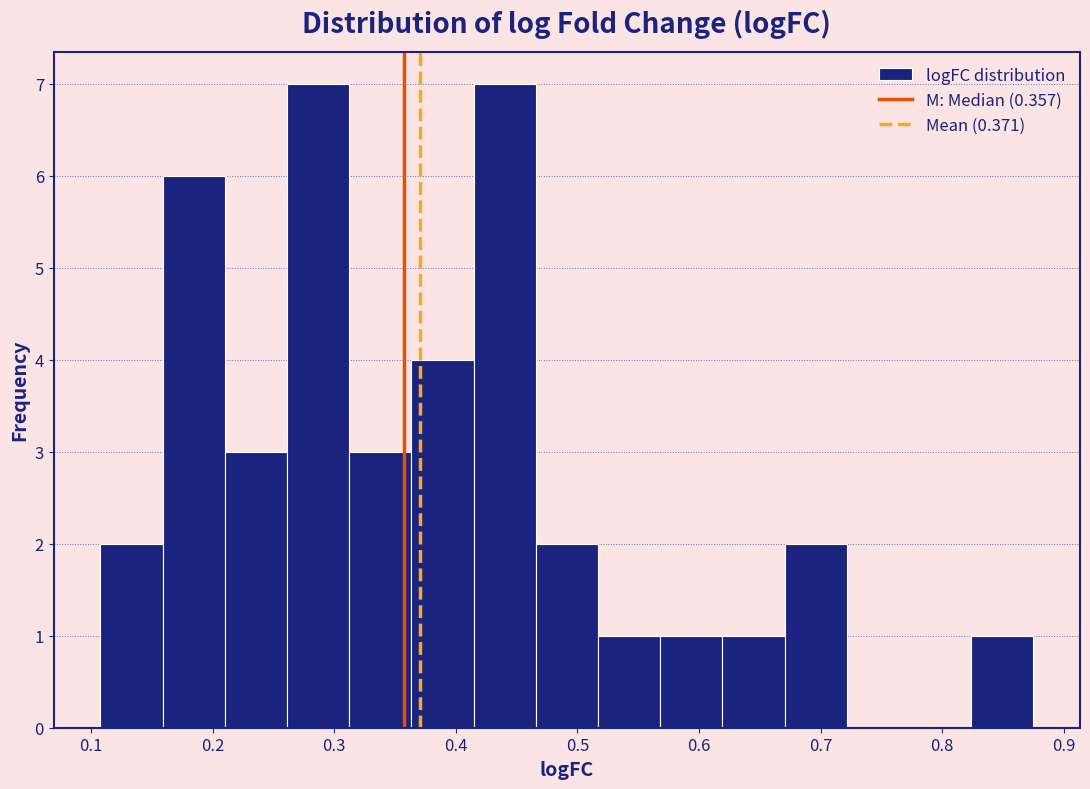

How tall is the bar that spans 0.47 to 0.52 on the x-axis? Neither the bar edges nor the heights are printed on the chart, so give them approximately, as read against the axes.

2